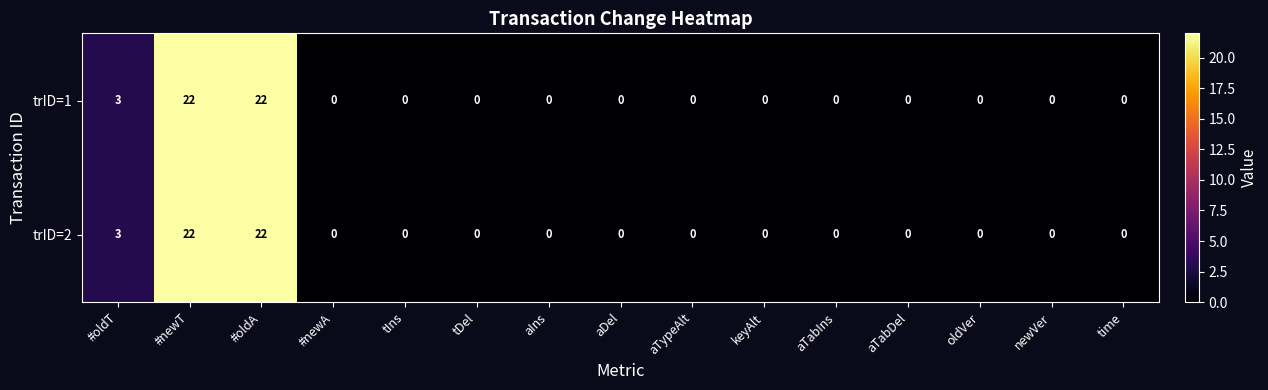

What is the sum of all trID=1 values?

47